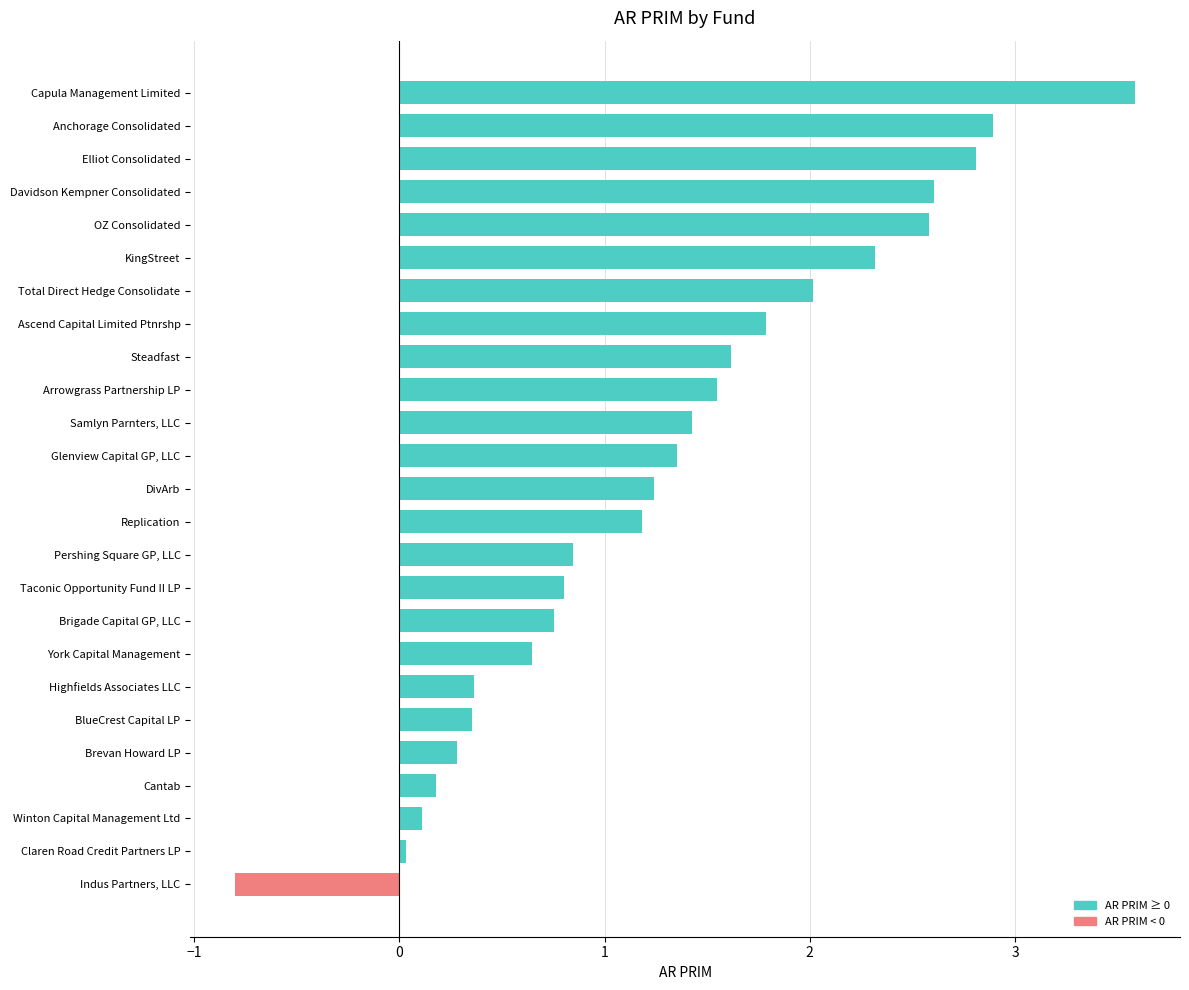

Is it true that the value at Cantab is 0.2?

True